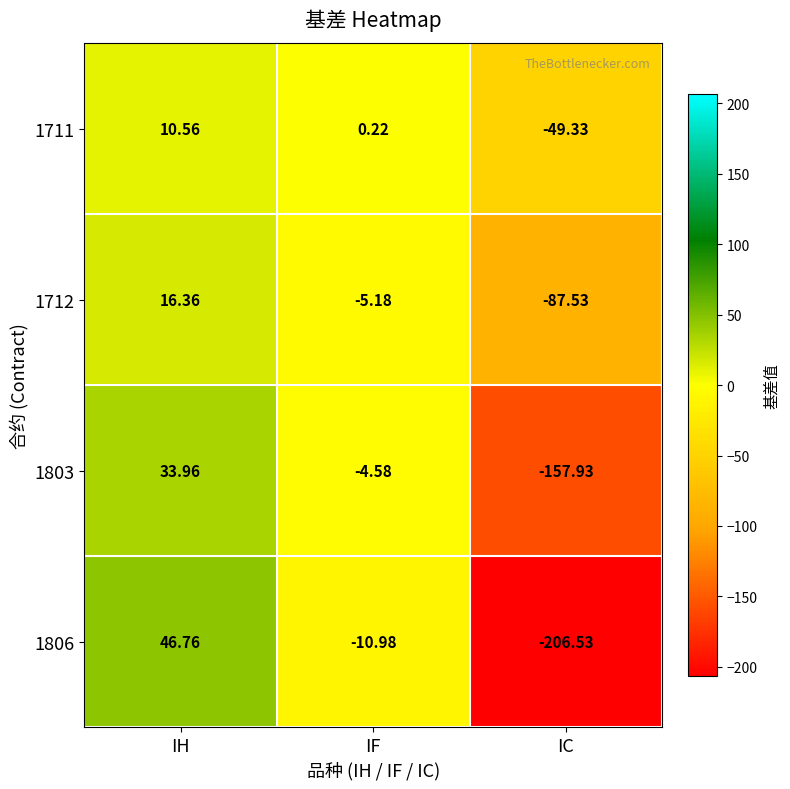

At which category is the sum across all series the highest?

IH